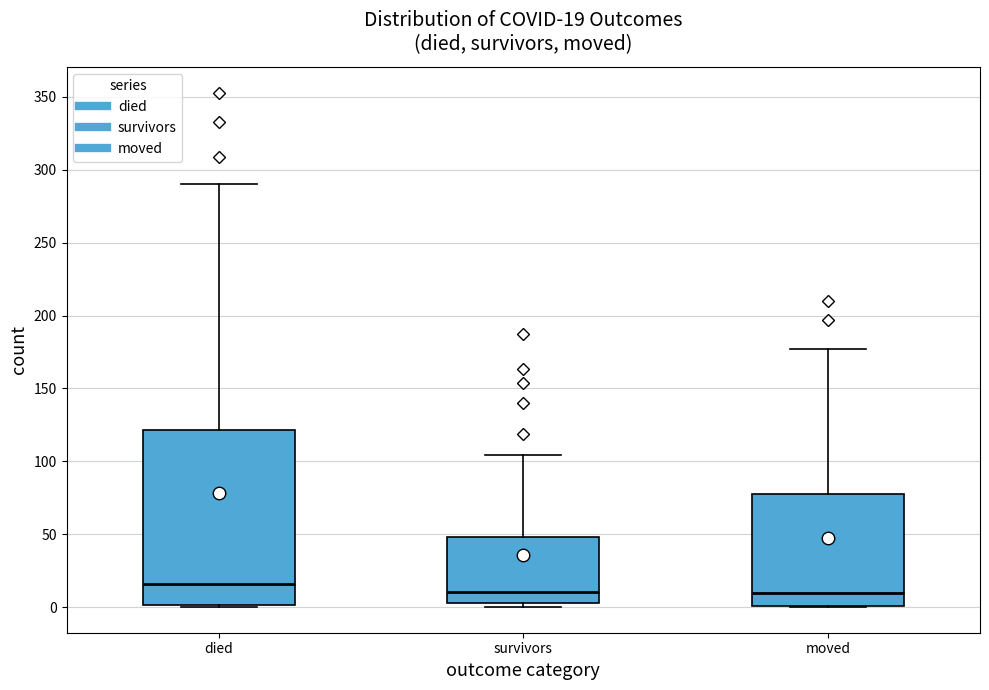

Comparing the boxes themselves (not the whiskers), which one is the tallest?

died